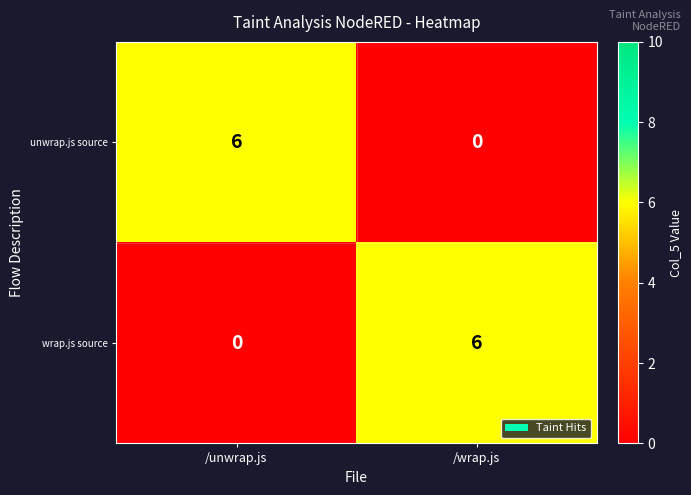

What is the total value across all series at /unwrap.js?

6